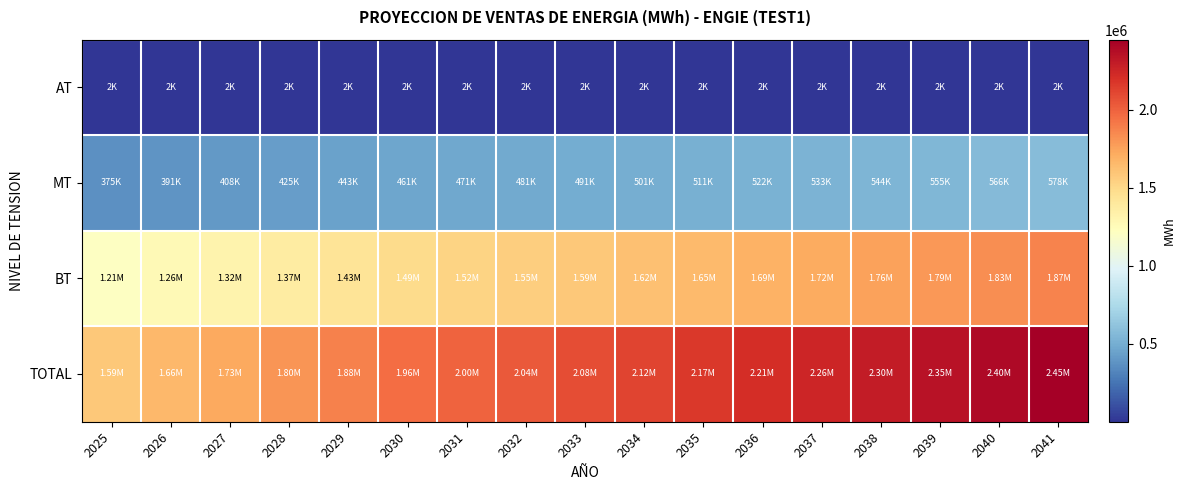

Reading left to right, what are all the values shown in this chart?

AT: 2025=1874.9	2026=1874.9	2027=1874.9	2028=1874.9	2029=1874.9	2030=1874.9	2031=1874.9	2032=1874.9	2033=1874.9	2034=1874.9	2035=1874.9	2036=1874.9	2037=1874.9	2038=1874.9	2039=1874.9	2040=1874.9	2041=1874.9
MT: 2025=374623.2	2026=391039.0	2027=407911.8	2028=425251.8	2029=443069.7	2030=461376.2	2031=470936.6	2032=480695.1	2033=490655.9	2034=500823.0	2035=511200.9	2036=521793.7	2037=532606.1	2038=543642.5	2039=554907.7	2040=566406.2	2041=578143.0
BT: 2025=1211297.4	2026=1264375.8	2027=1318931.8	2028=1374998.7	2029=1432610.5	2030=1491802.2	2031=1522714.7	2032=1554267.7	2033=1586474.5	2034=1619348.7	2035=1652904.1	2036=1687154.9	2037=1722115.3	2038=1757800.2	2039=1794224.6	2040=1831403.7	2041=1869353.2
TOTAL: 2025=1587795.5	2026=1657289.7	2027=1728718.5	2028=1802125.4	2029=1877555.0	2030=1955053.3	2031=1995526.2	2032=2036837.7	2033=2079005.3	2034=2122046.7	2035=2165979.9	2036=2210823.5	2037=2256596.4	2038=2303317.7	2039=2351007.1	2040=2399684.8	2041=2449371.1